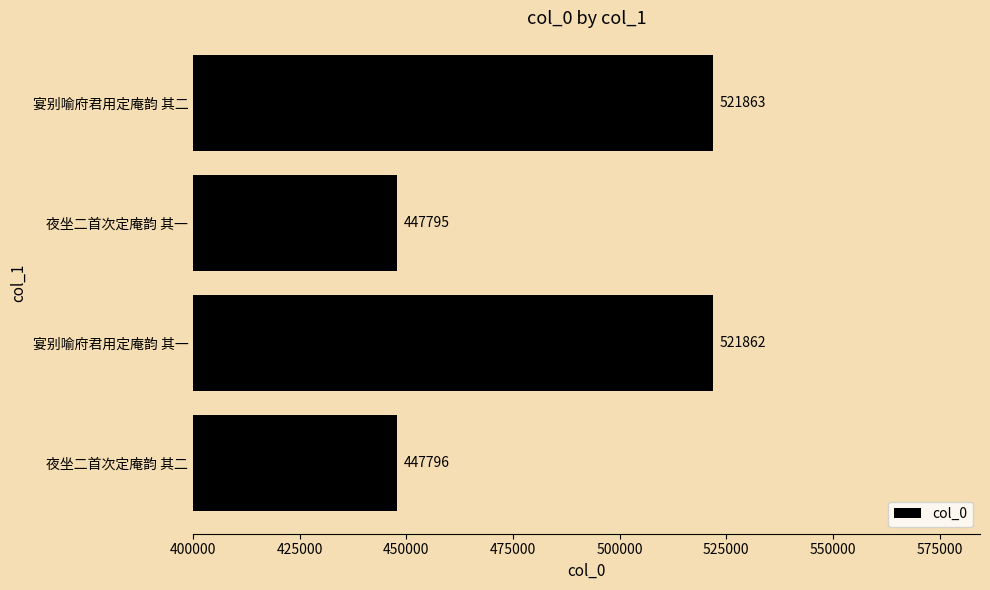

How many data points are less than 521862?

2